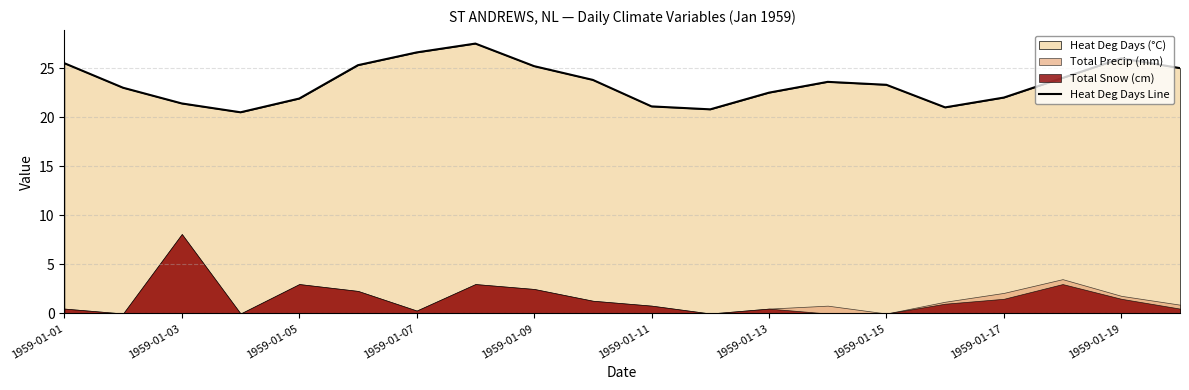

What is the maximum value for Heat Deg Days Line?

27.5